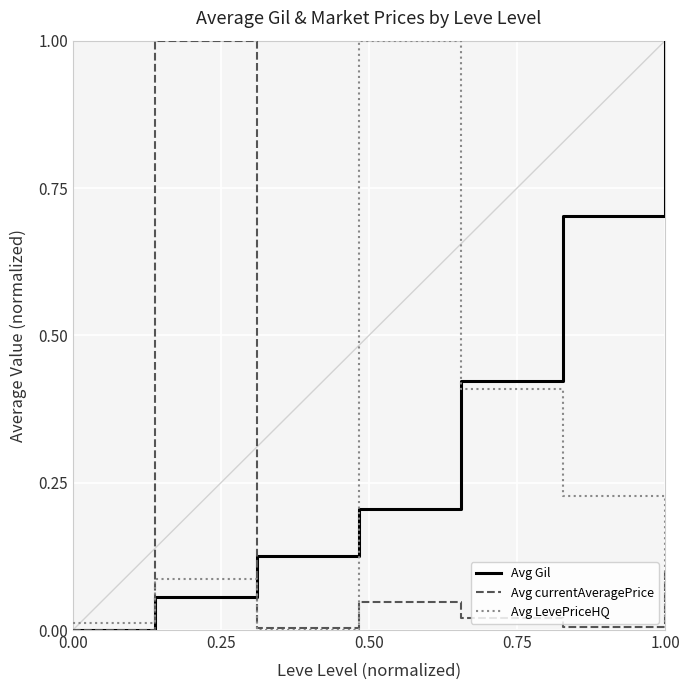

What is the maximum value shown in the chart?

1.0